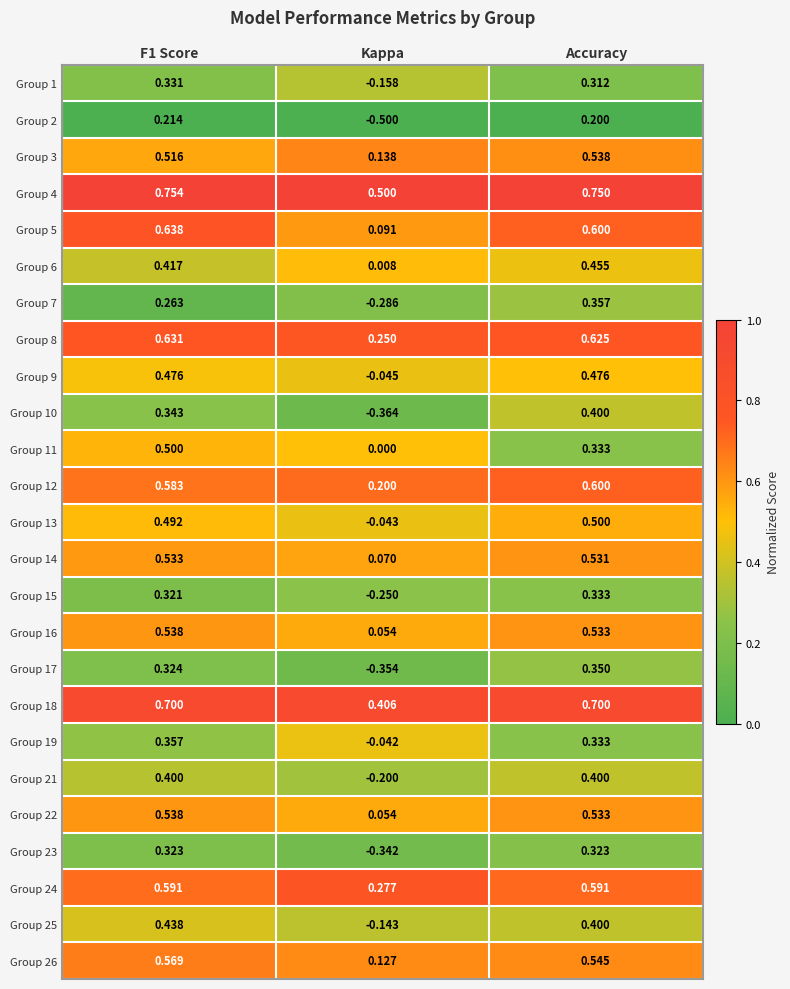

Is the value of Group 18 at F1 Score greater than the value of Group 26 at F1 Score?

Yes